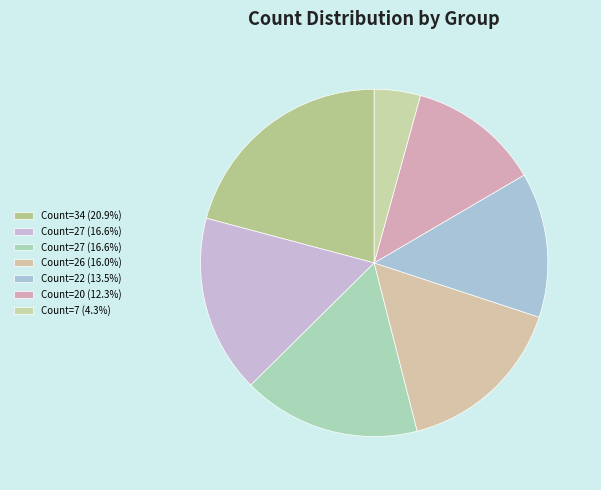

How many segments does this pie chart have?

7